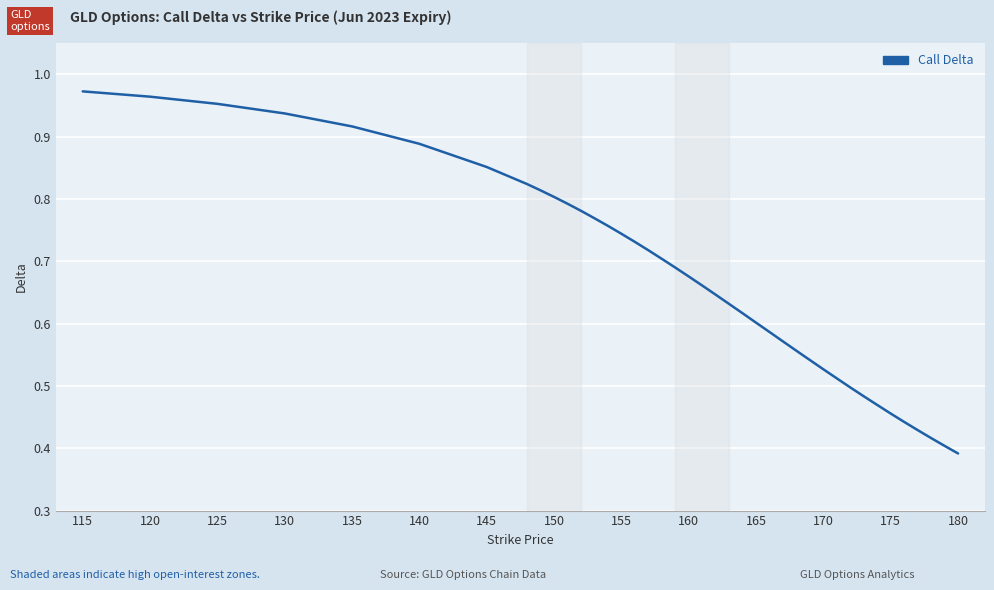

Reading right to left, what are all the values shown in this chart?

0.4	0.4	0.4	0.4	0.4	0.5	0.5	0.5	0.5	0.5	0.5	0.5	0.6	0.6	0.6	0.6	0.6	0.6	0.6	0.7	0.7	0.7	0.7	0.7	0.7	0.7	0.8	0.8	0.8	0.8	0.8	0.8	0.8	0.9	0.9	0.9	0.9	1.0	1.0	1.0